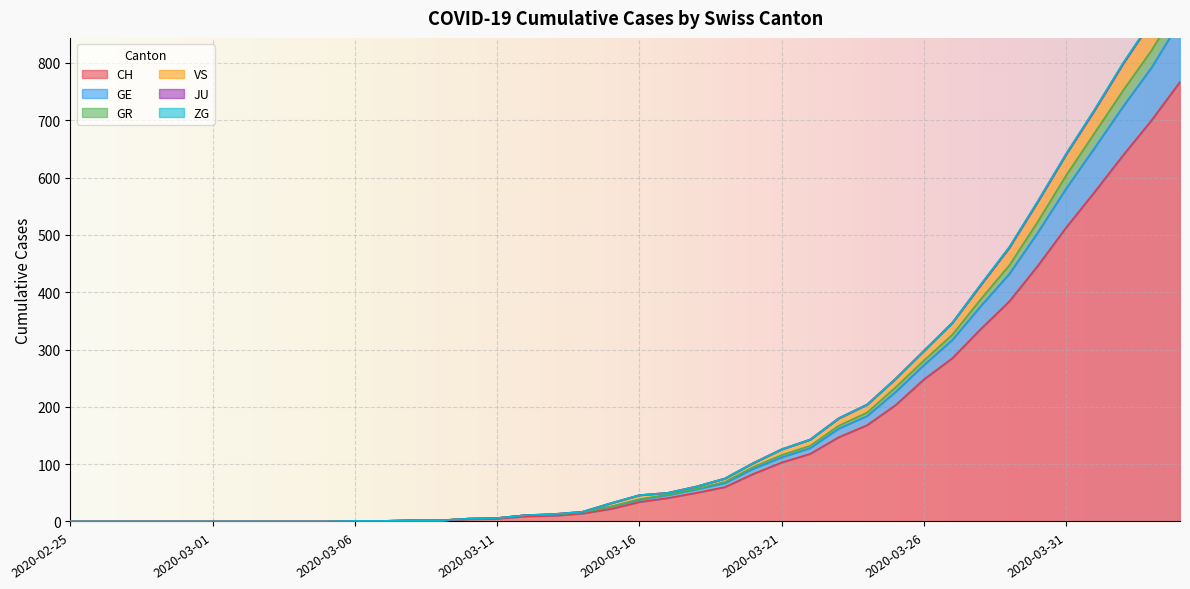

What is the value of the CH point at the 37th from the left?

575